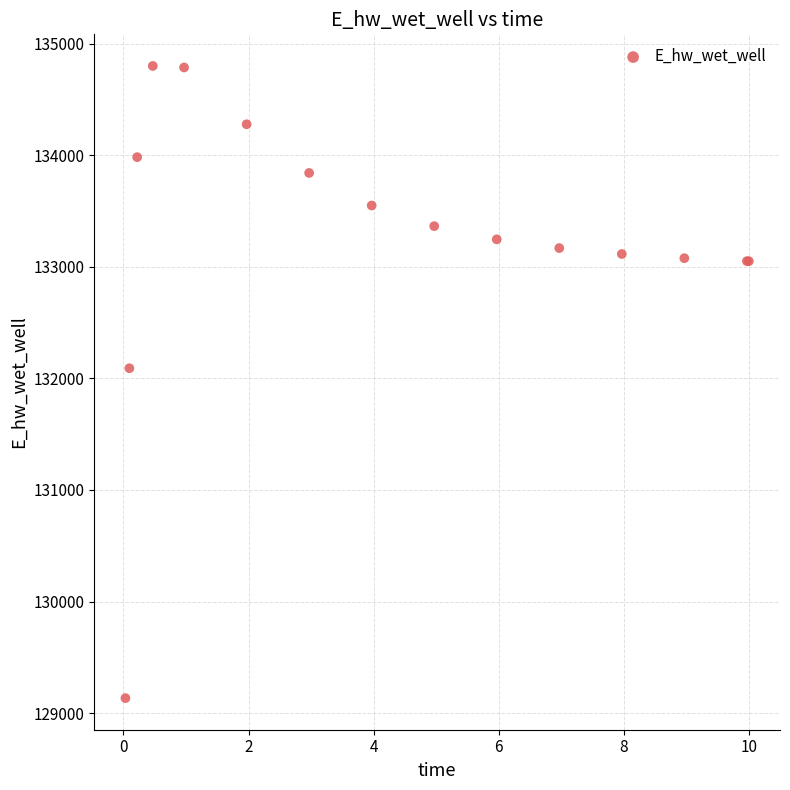

What Y value in the scatter plot is closest to 131967?

132091.2